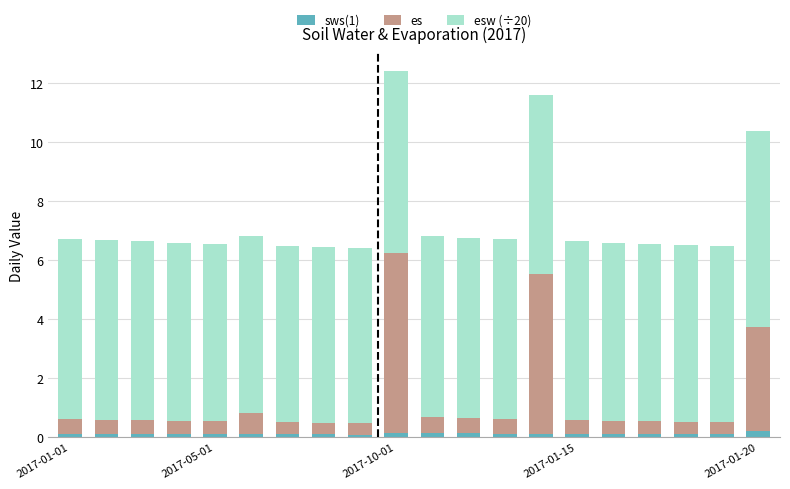

How many bars are there in total?

20